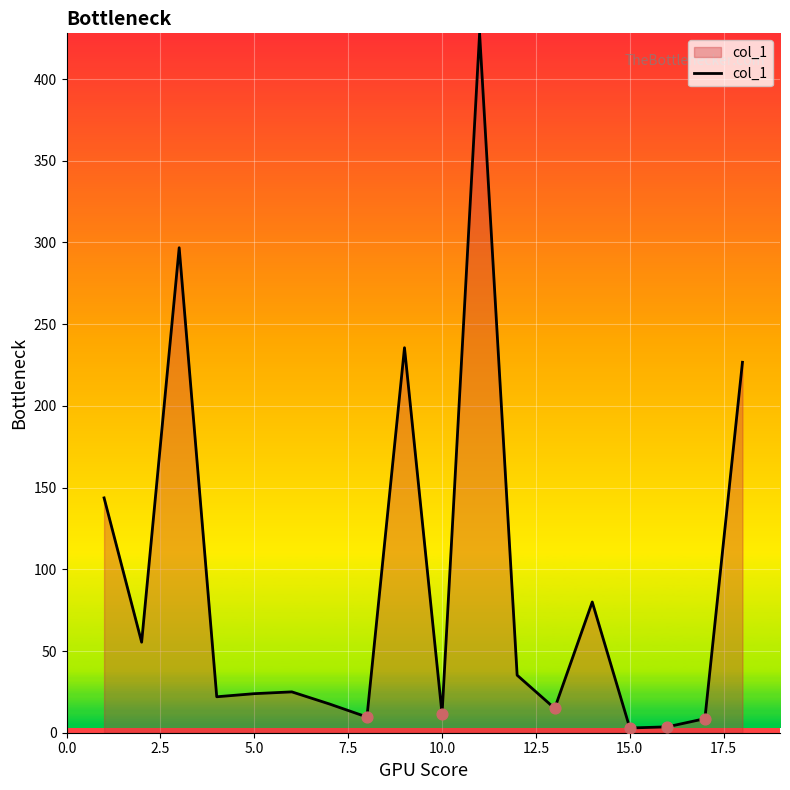

What is the greatest value displayed?

428.0